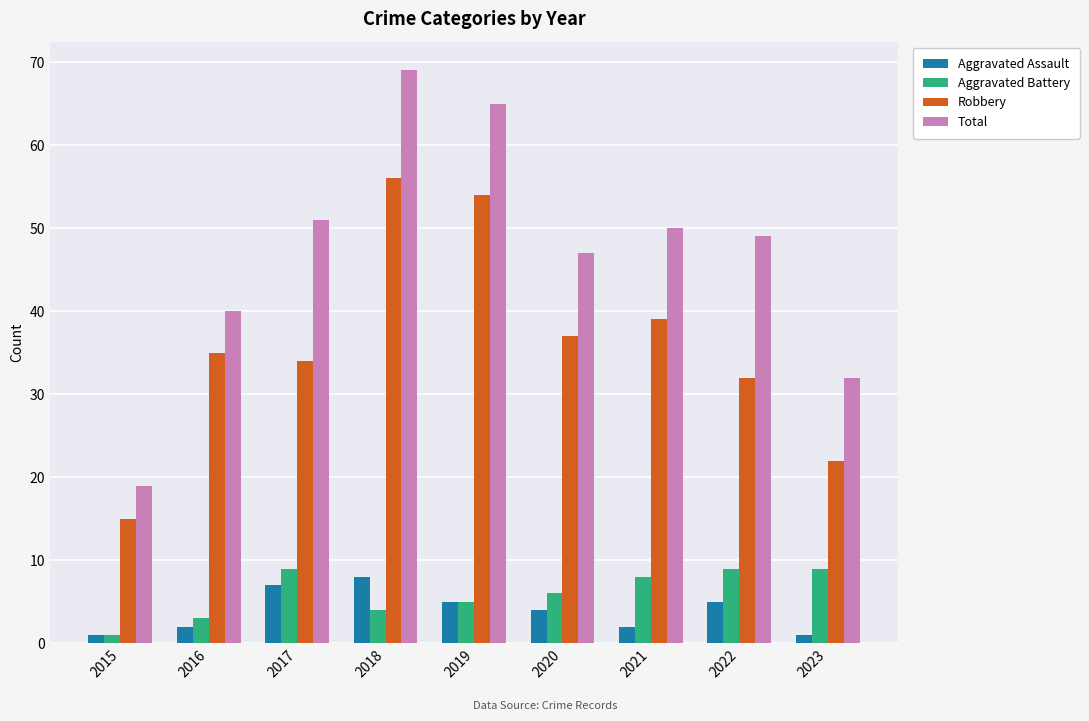

How many groups of bars are there?

9